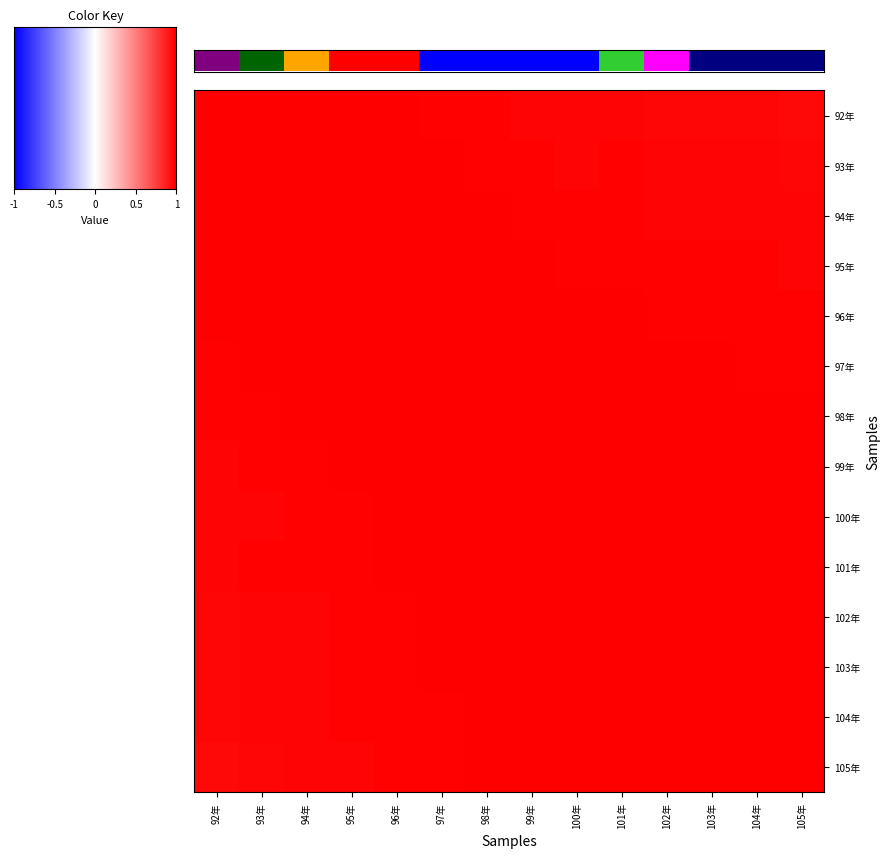

The value of 104年 at 103年 is 1.0. True or false?

True